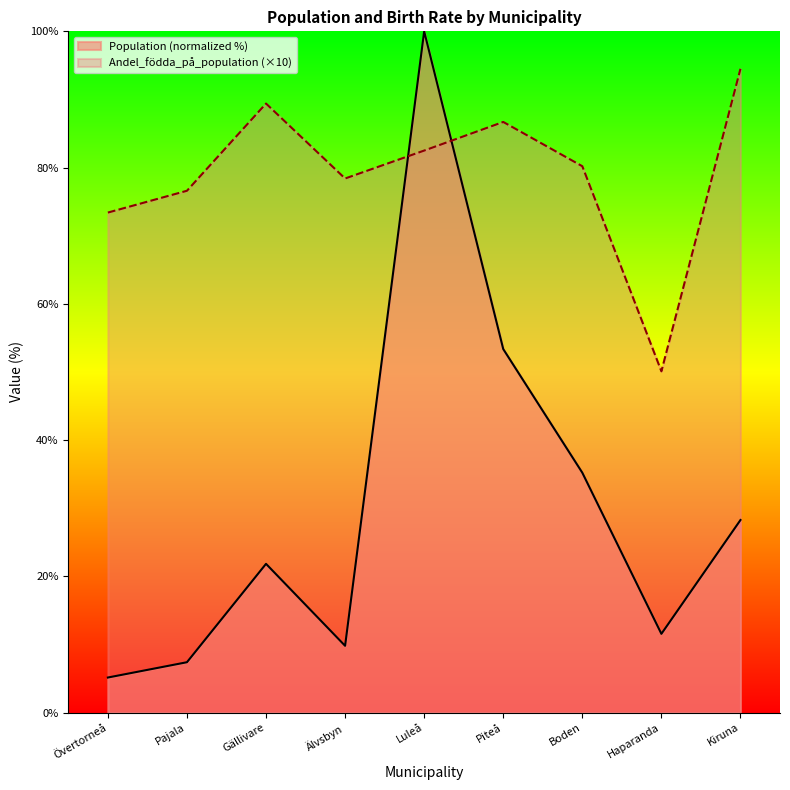

The Andel_födda_på_population series shows 82.5 at Luleå. True or false?

True